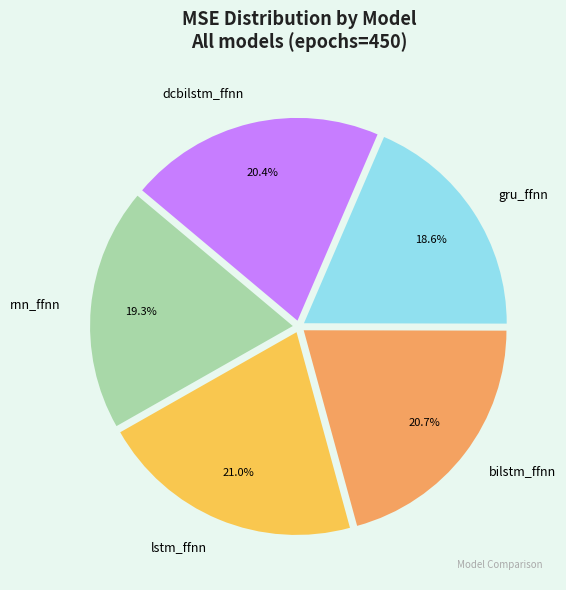

Which category has the smallest portion of the pie?

gru_ffnn